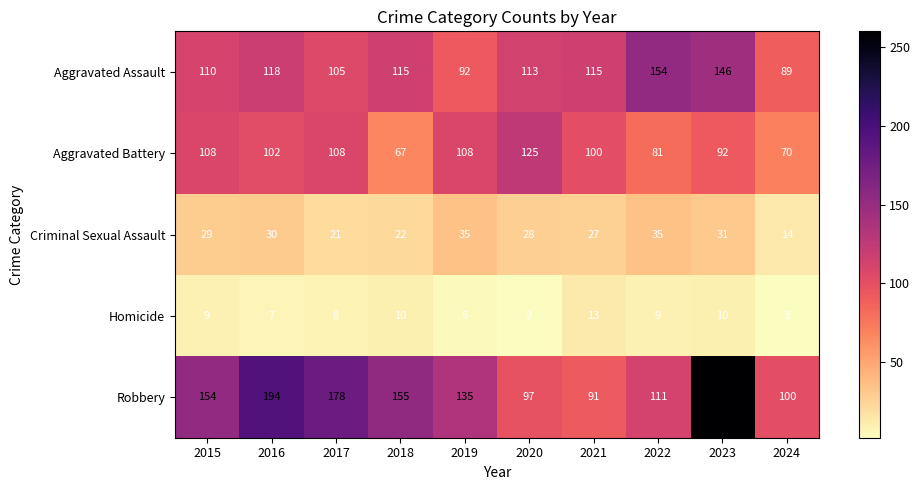

At which category does the chart reach its minimum across all series?

2020